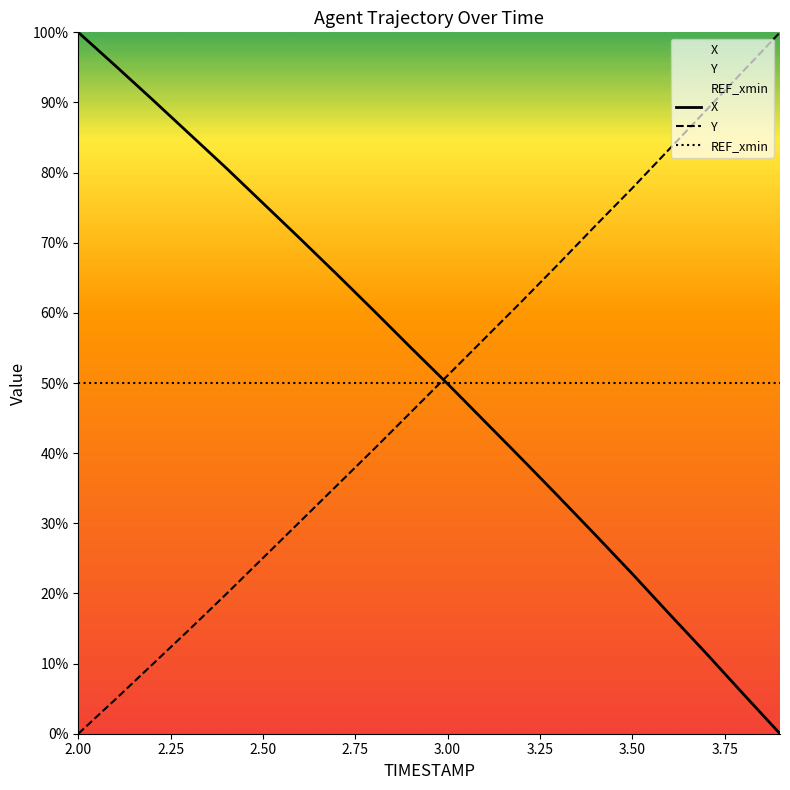

Reading right to left, what are all the values shown in this chart?

X: 3.9=0.0	3.8=5.7	3.7=11.5	3.6=17.1	3.5=22.8	3.4=28.3	3.3=33.8	3.2=39.2	3.1=44.6	3.0=49.9	2.9=55.1	2.8=60.3	2.7=65.5	2.6=70.6	2.5=75.6	2.4=80.7	2.3=85.6	2.2=90.5	2.1=95.3	2.0=100.0
Y: 3.9=100.0	3.8=94.4	3.7=88.9	3.6=83.3	3.5=77.8	3.4=72.4	3.3=67.0	3.2=61.6	3.1=56.3	3.0=51.1	2.9=45.8	2.8=40.5	2.7=35.4	2.6=30.2	2.5=25.0	2.4=19.9	2.3=14.8	2.2=9.8	2.1=4.9	2.0=0.0